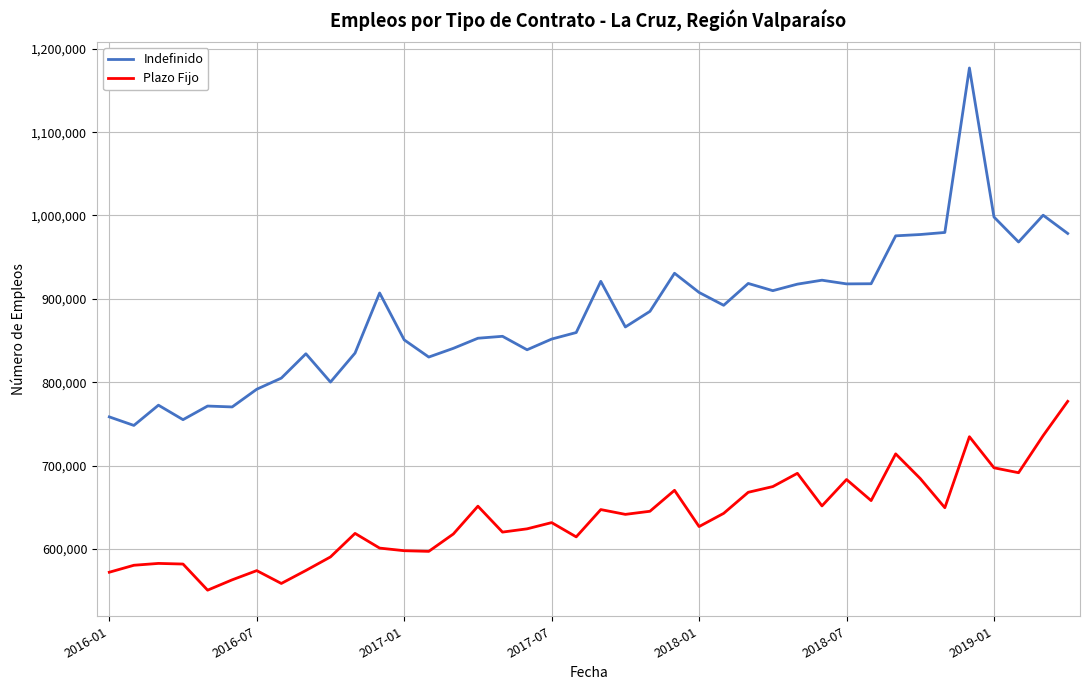

Which series has the largest total across all categories?

Indefinido